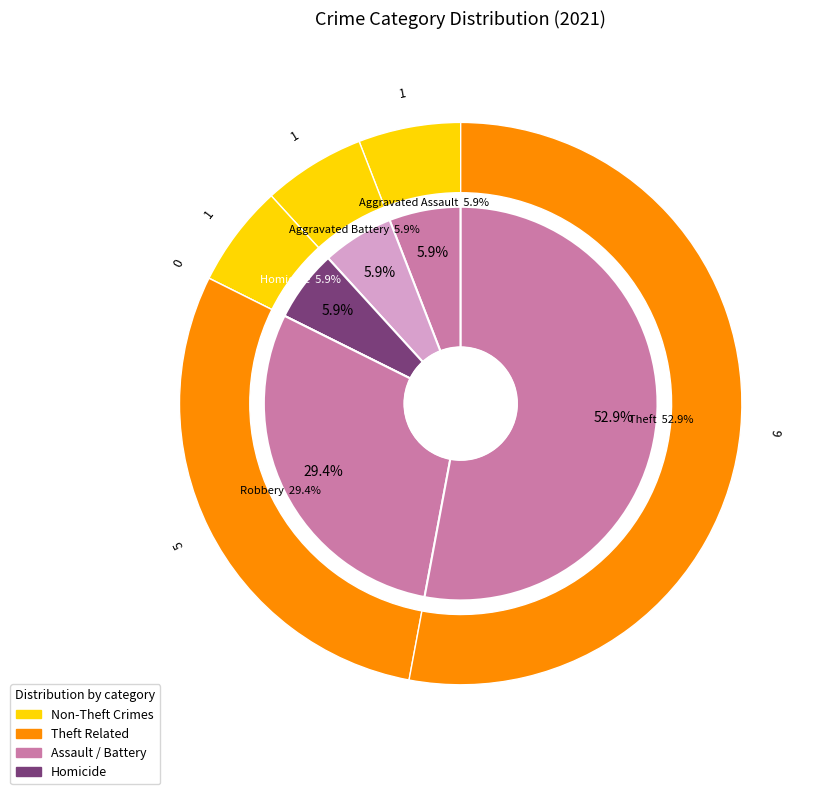

Combined, do 1 and 4 account for over 50%?

No